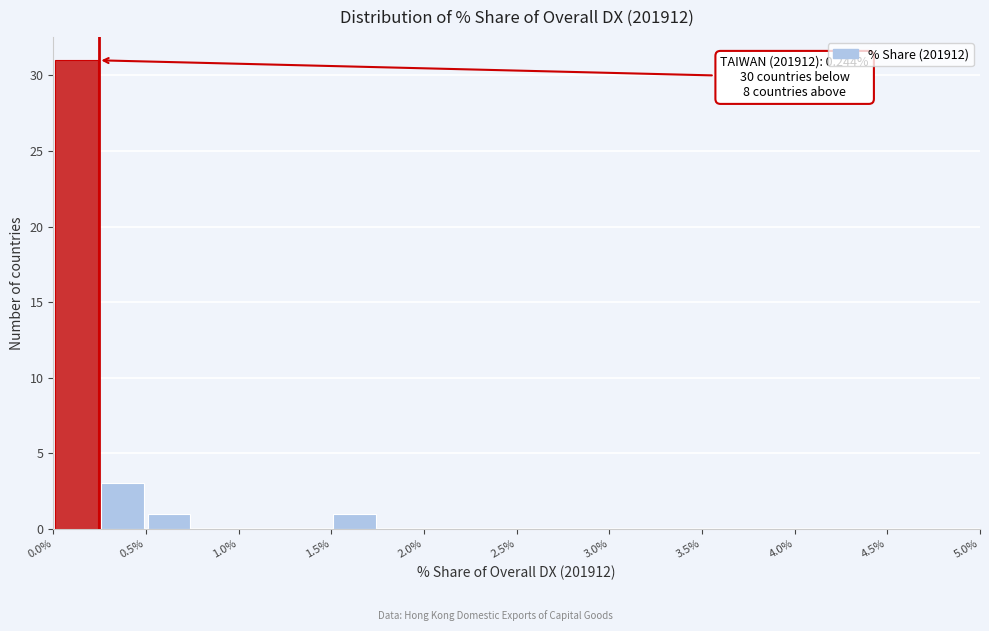

Which range on the x-axis has the tallest bar?

0.00 to 0.25